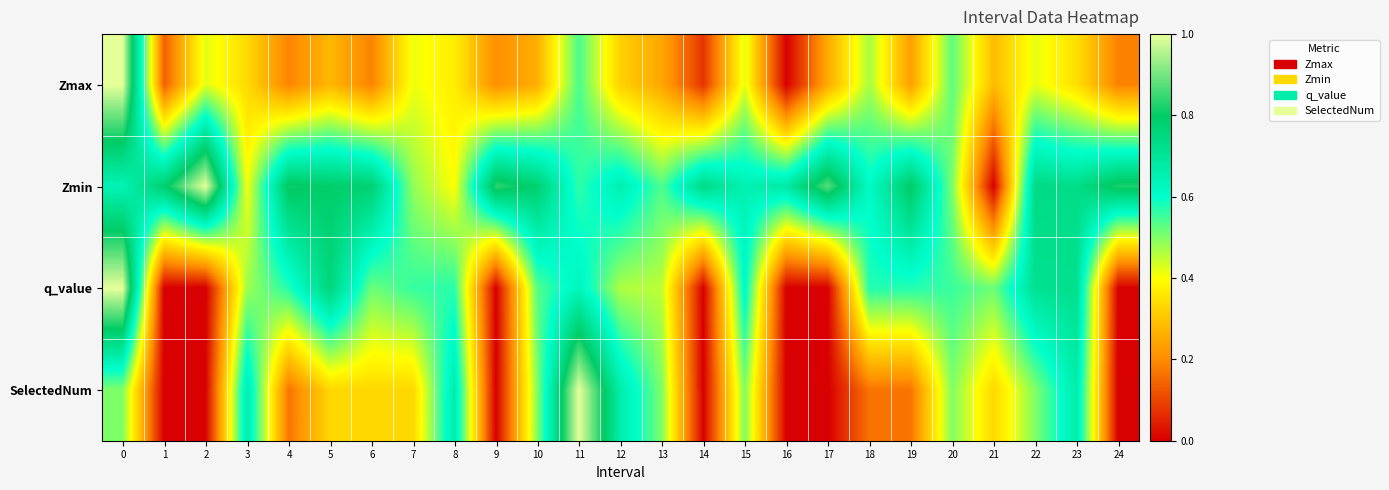

Which series has the largest total across all categories?

Zmin